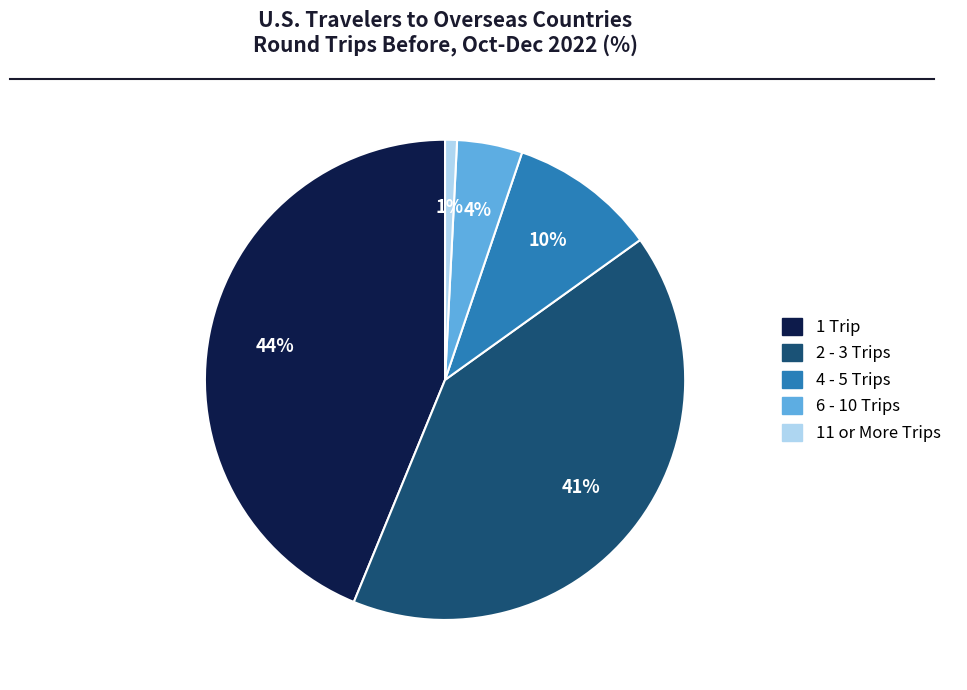

Which slice is the largest?

1 Trip